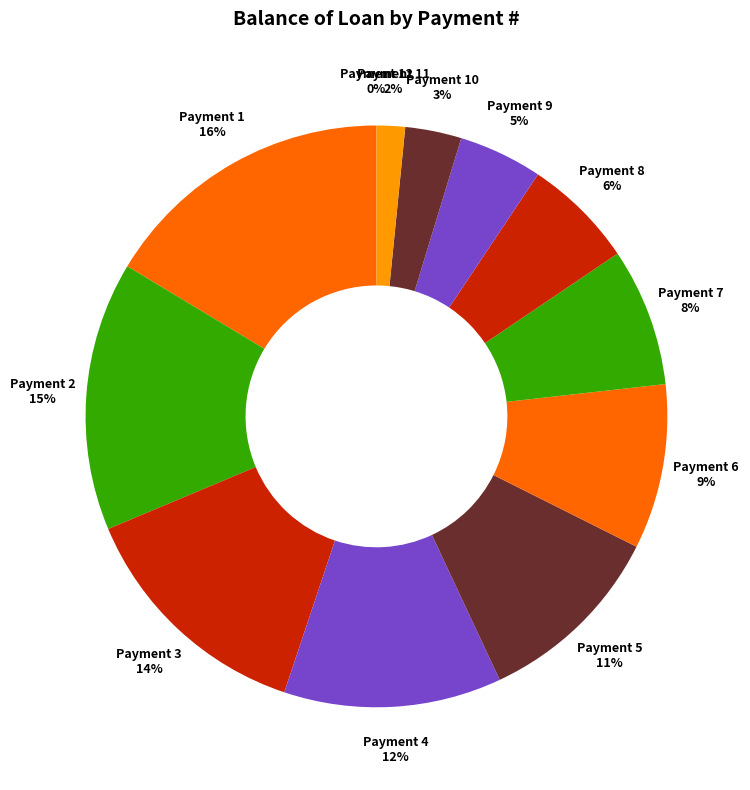

The Payment 8 slice represents 6% of the pie. True or false?

True